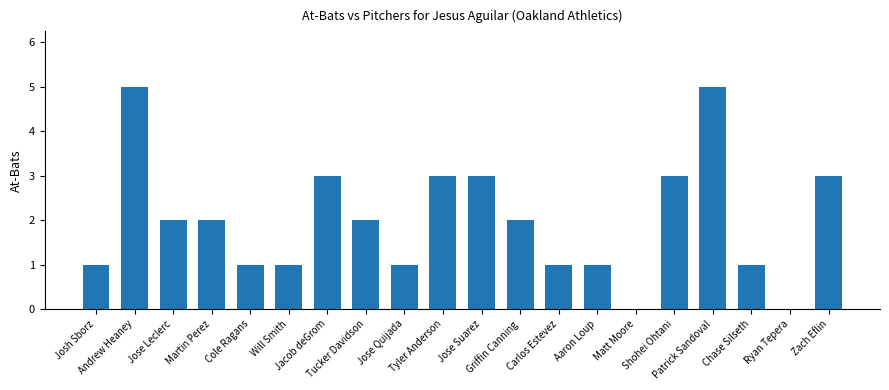

The value at Griffin Canning is 2. True or false?

True